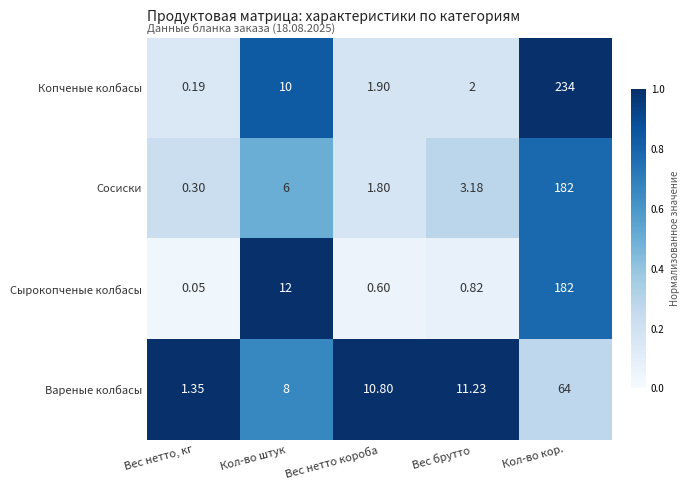

At which label does Сосиски first exceed 3?

Кол-во штук